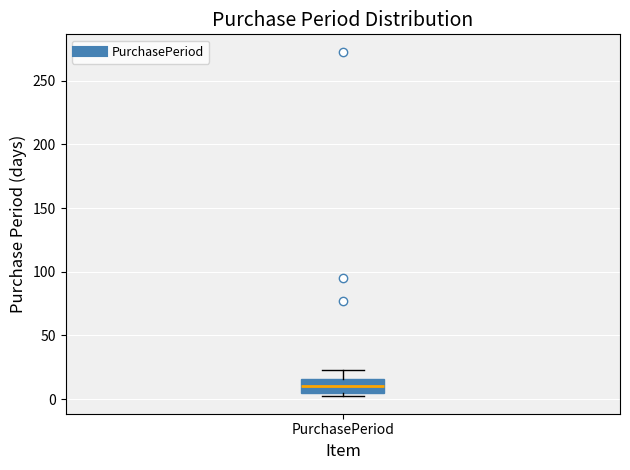

Transcribe this box plot: give where the median line is, the range the box spans, and where the two whiskers end, as read against the y-axis. The values are not printed on the chart, so give them approximately, as read against the axis.

median 10, box 5 to 15, whiskers 0 to 25